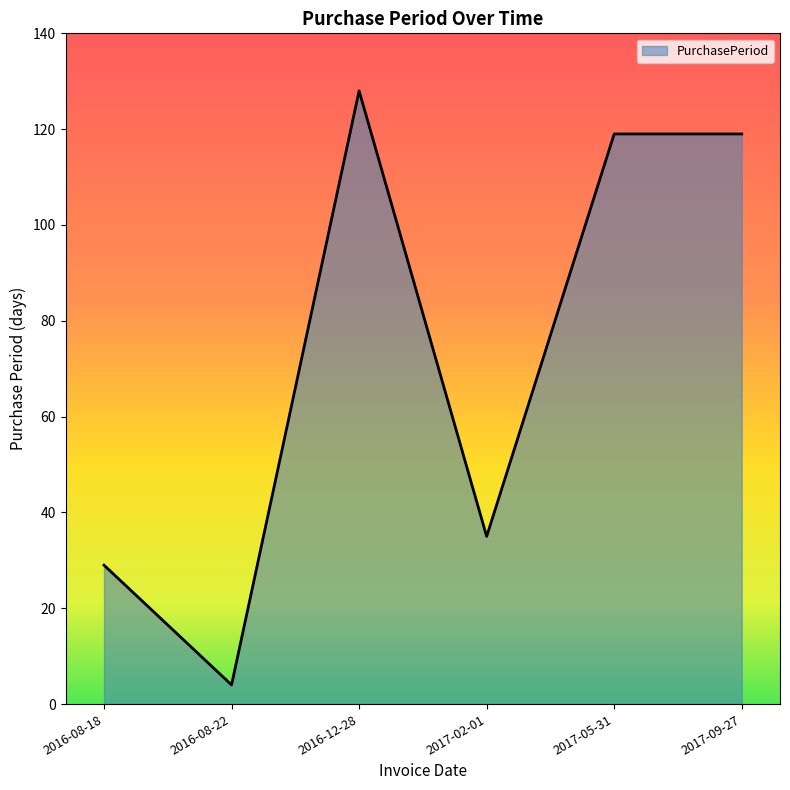

What is the difference between the second highest and minimum values?

115